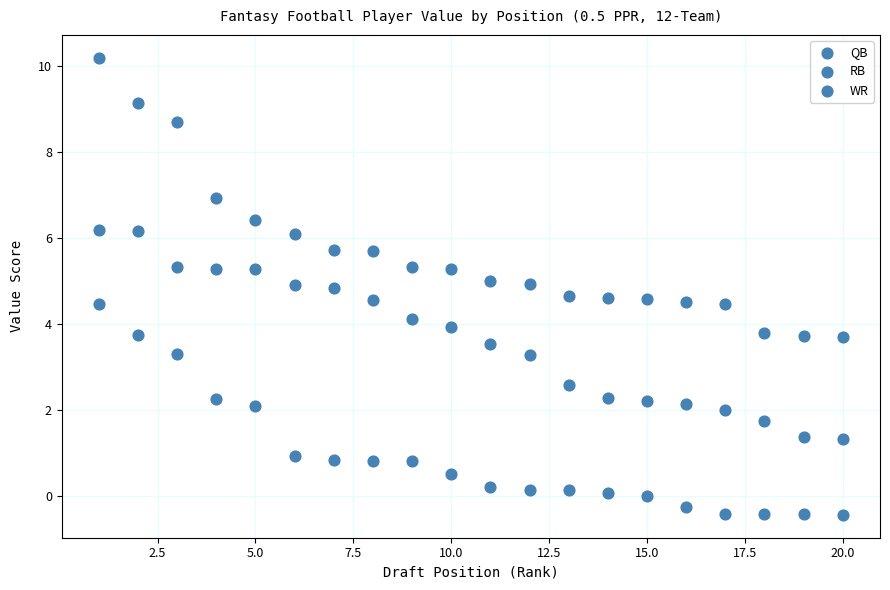

Count the number of points in this scatter plot.

60